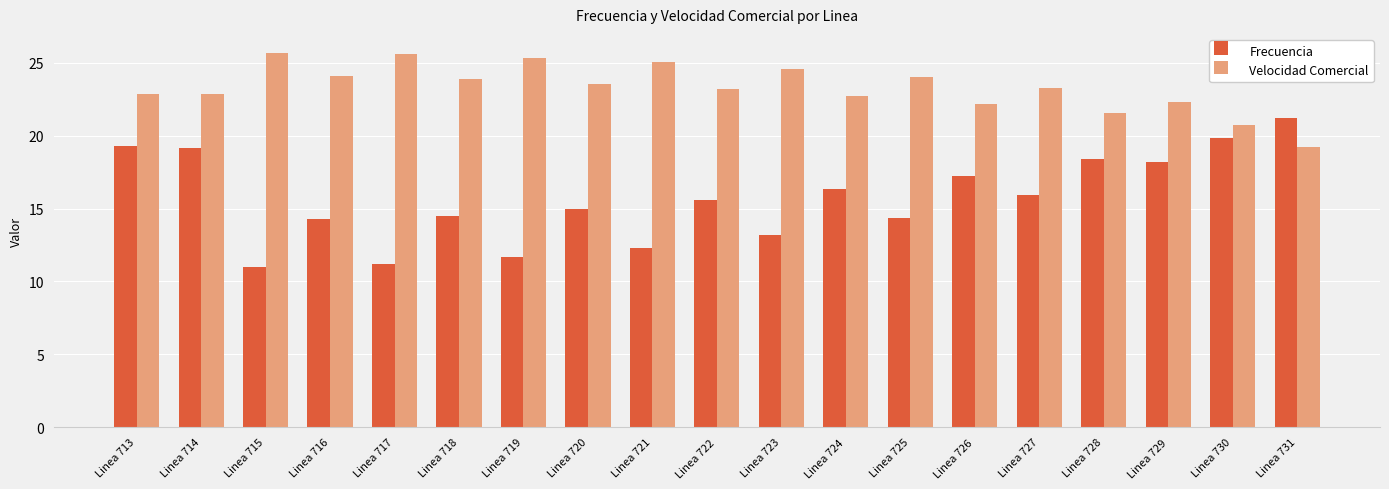

At Linea 715, list the series in order from largest to smallest.

Velocidad Comercial, Frecuencia